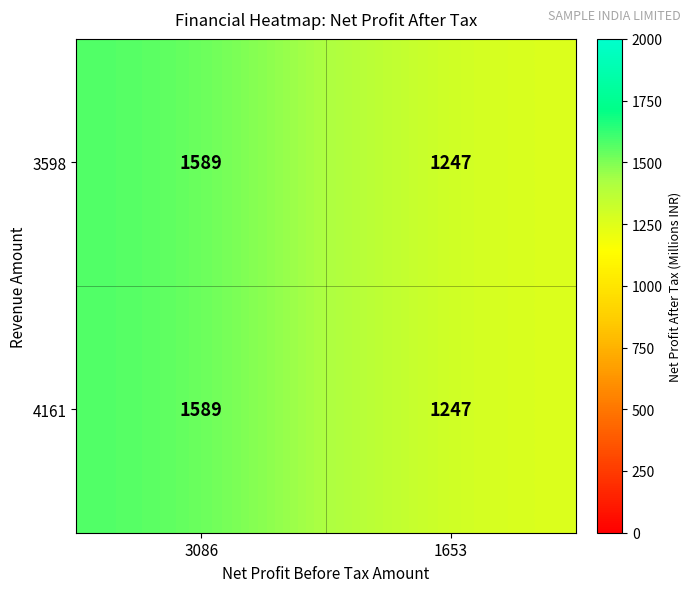

What is the total value across all series at 3086?

3178